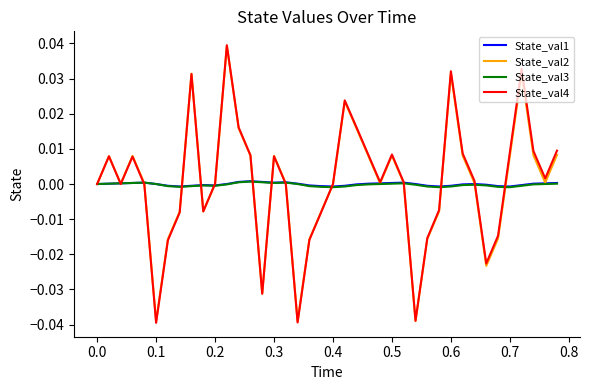

Which series has the widest spread of values?

State_val4